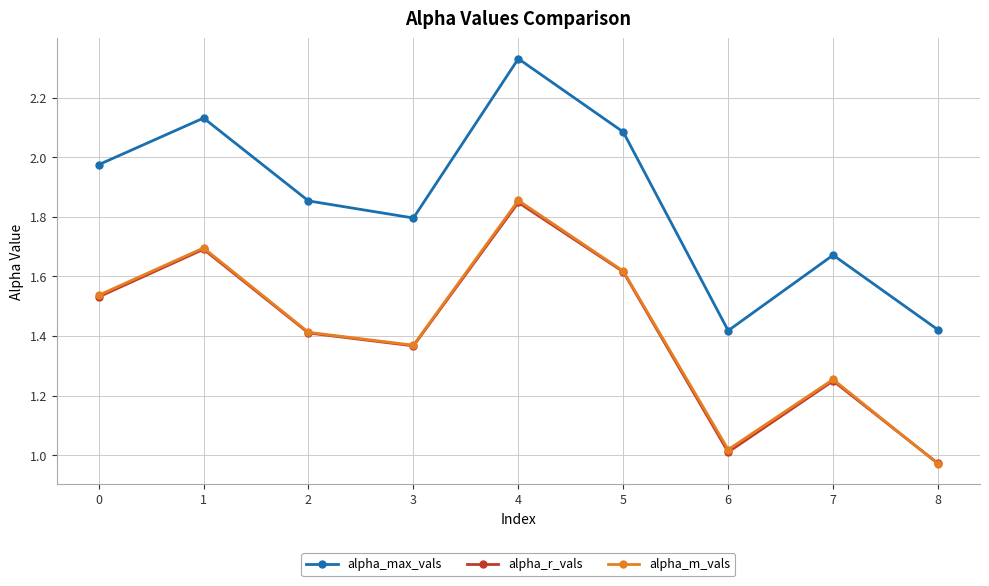

What is the difference between the maximum and minimum values in the alpha_m_vals series?

0.9